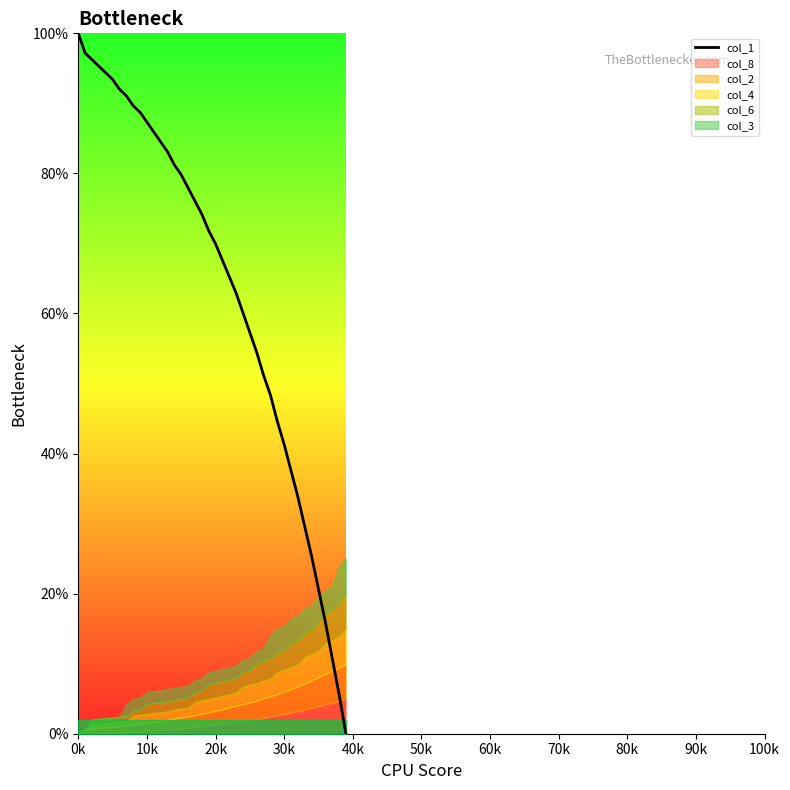

How many data points does each series have?

40